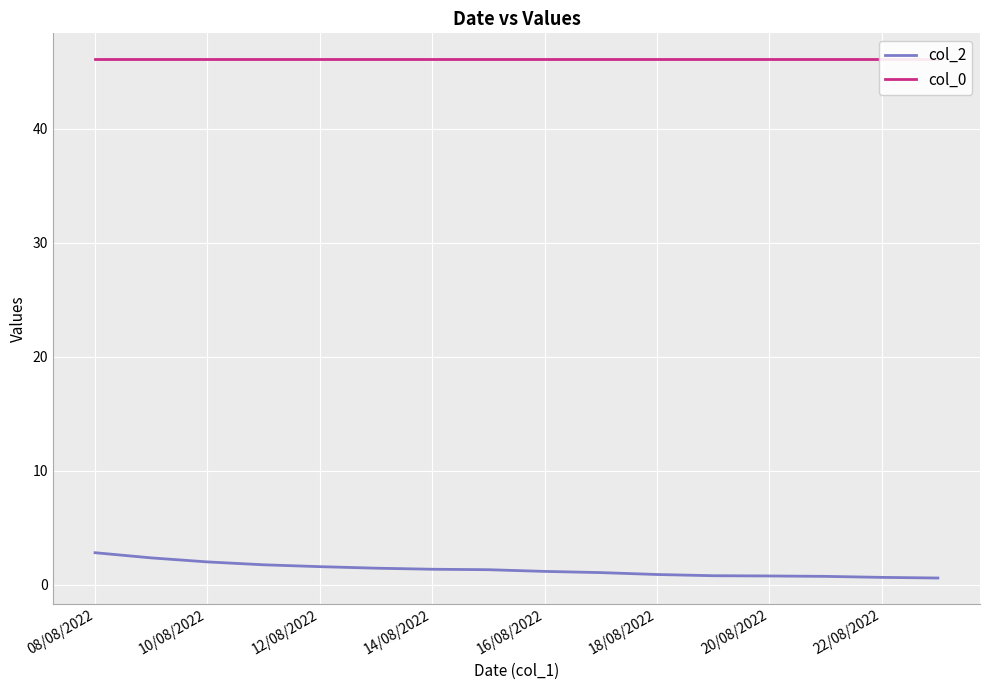

What are all the series names shown in the legend?

col_2, col_0